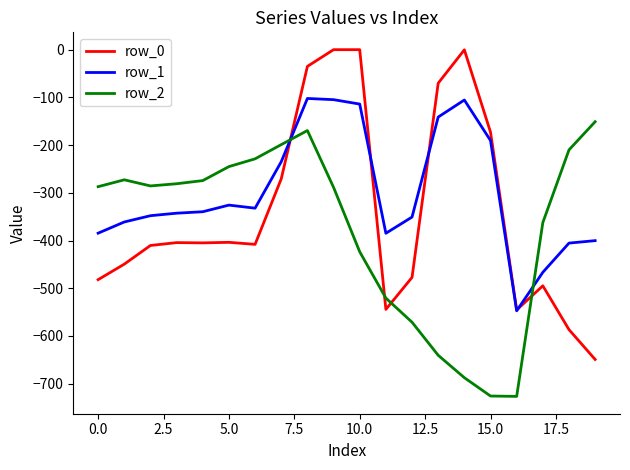

What is the average value of the row_0 series?

-340.5